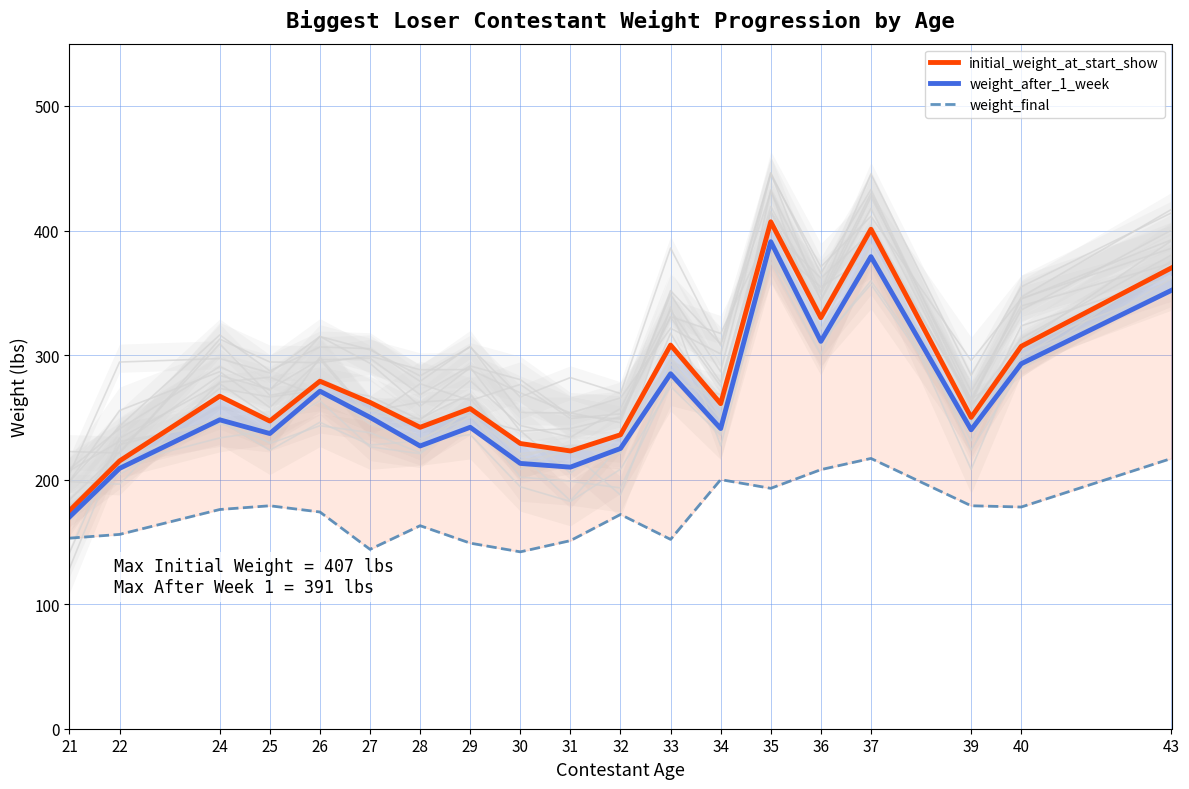

Reading right to left, list all the values displayed in this chart.

initial_weight_at_start_show: 370	307	250	401	330	407	261	308	236	223	229	257	242	262	279	247	267	215	175
weight_after_1_week: 352	293	240	379	311	391	241	285	225	210	213	242	227	250	271	237	248	209	170
weight_final: 217	178	179	217	208	193	200	152	172	151	142	149	163	144	174	179	176	156	153